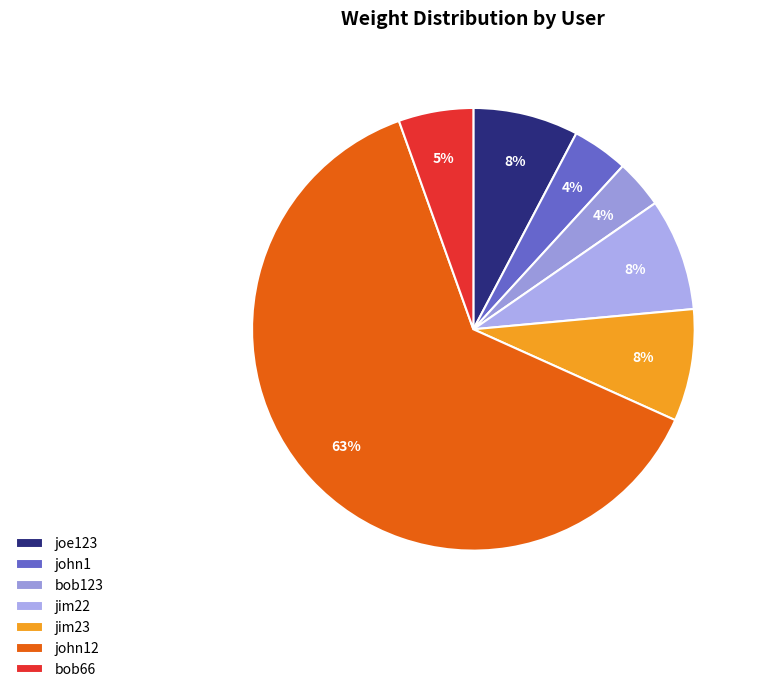

Is there a majority slice in this chart?

Yes